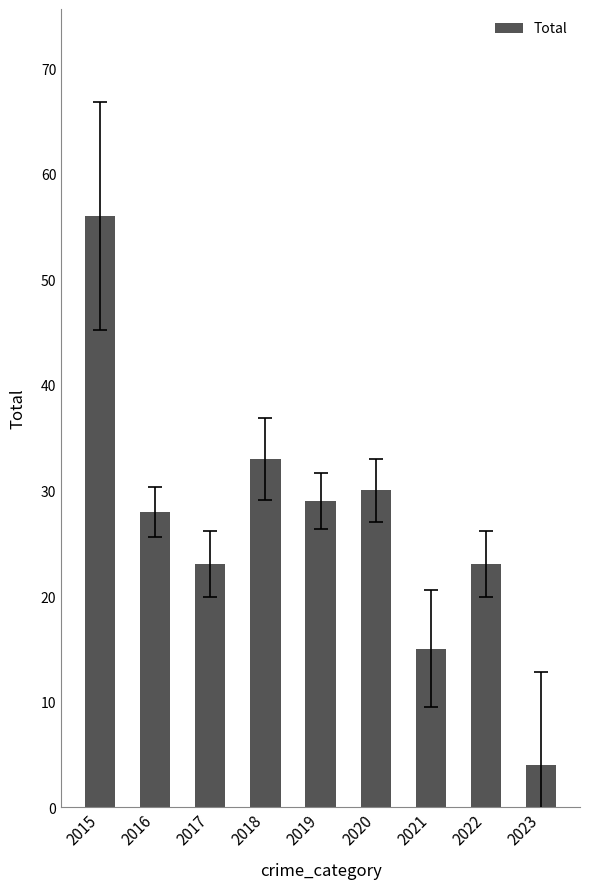

At which label is the value closest to 30?

2020